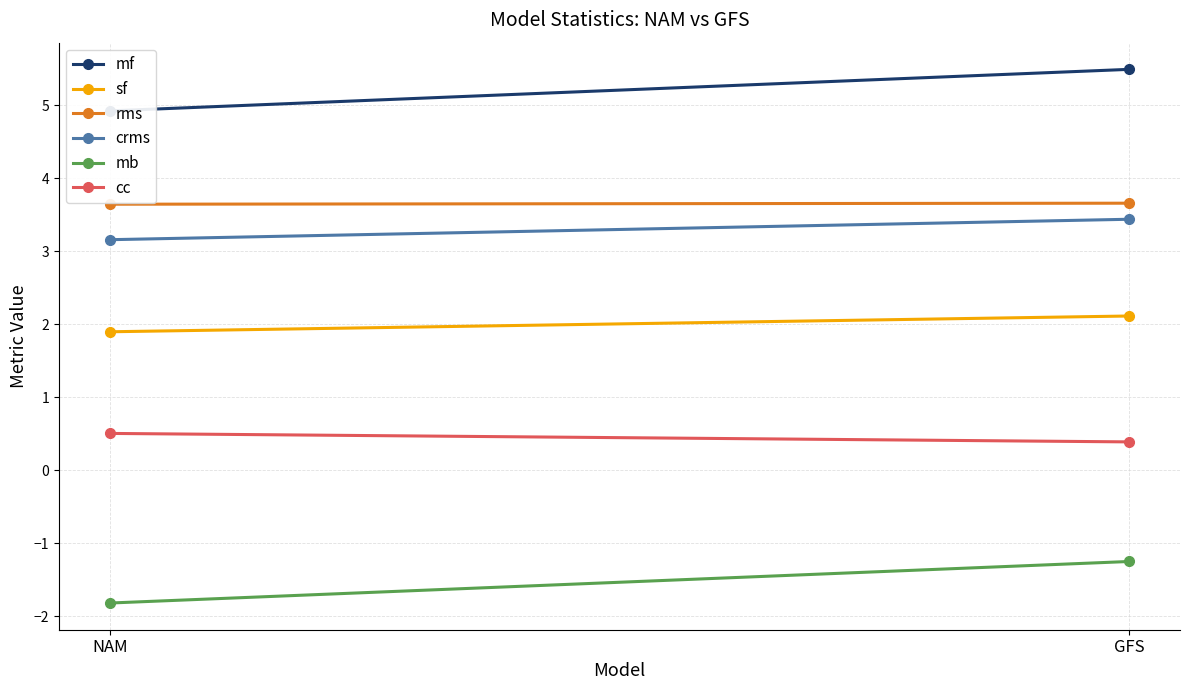

What is the highest value of the sf series?

2.1